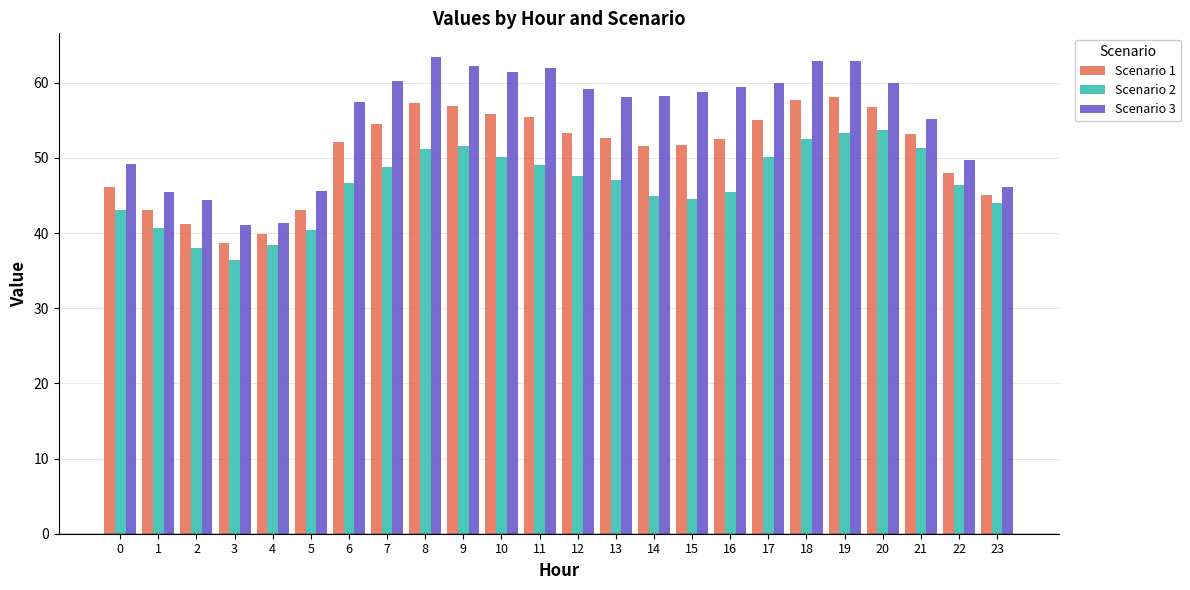

What is the value of the Scenario 3 bar at the 24th from the left?

46.1